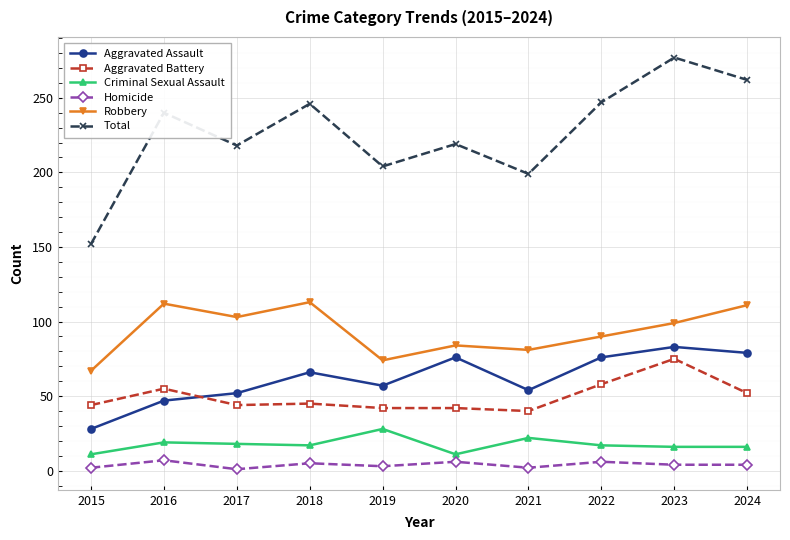

At how many categories does at least one series exceed 193?

9